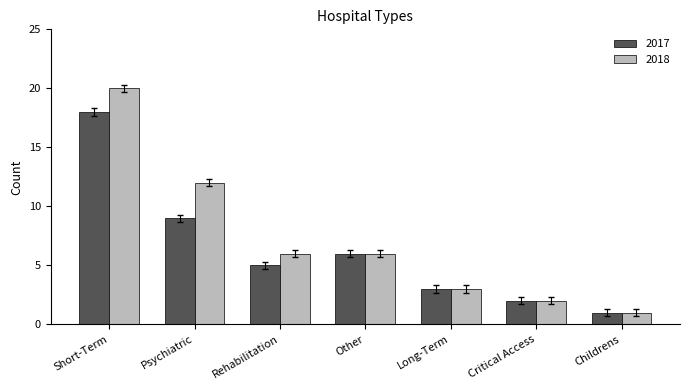

Reading right to left, what are all the values shown in this chart?

2017: Childrens=1	Critical Access=2	Long-Term=3	Other=6	Rehabilitation=5	Psychiatric=9	Short-Term=18
2018: Childrens=1	Critical Access=2	Long-Term=3	Other=6	Rehabilitation=6	Psychiatric=12	Short-Term=20